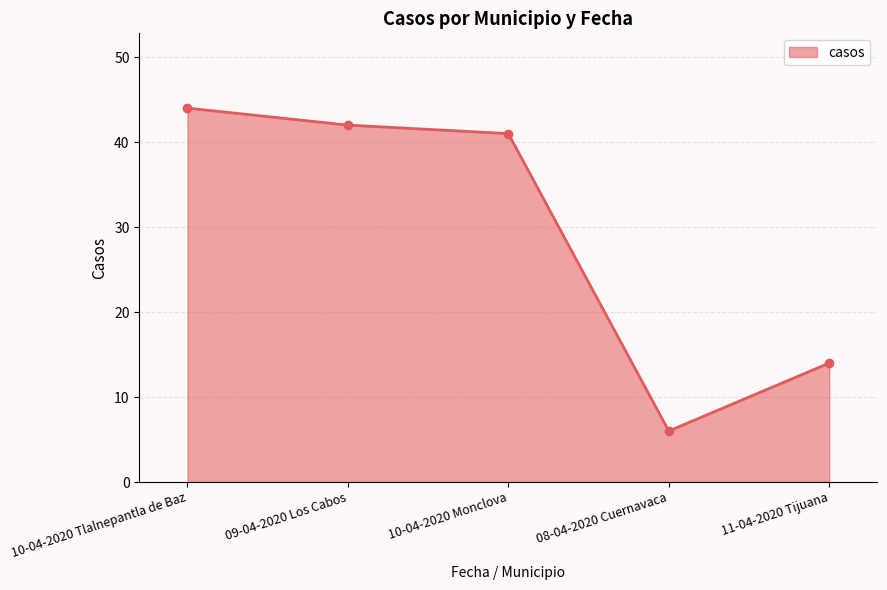

Where does the data first go above 41?

10-04-2020 Tlalnepantla de Baz